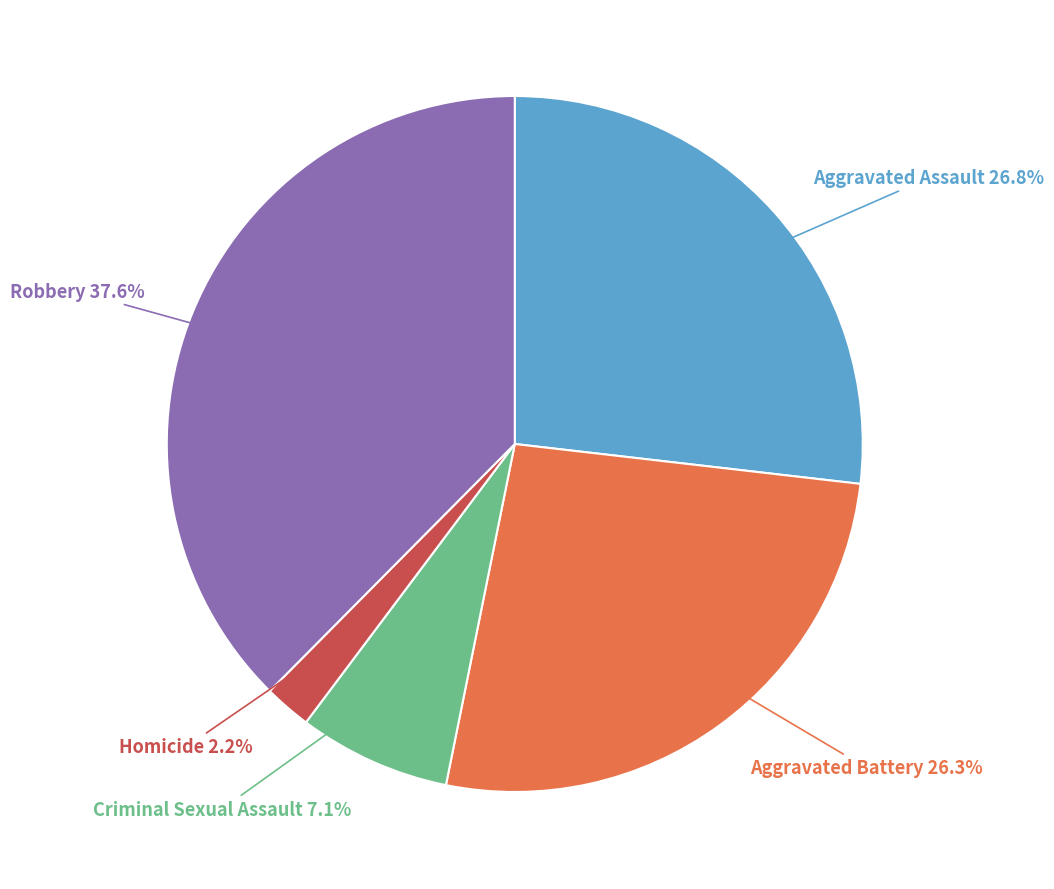

Which slice is the largest?

Robbery